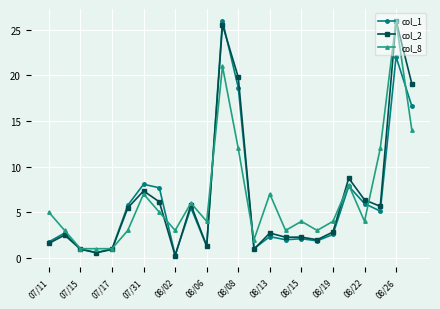

What is the greatest value displayed?

26.0